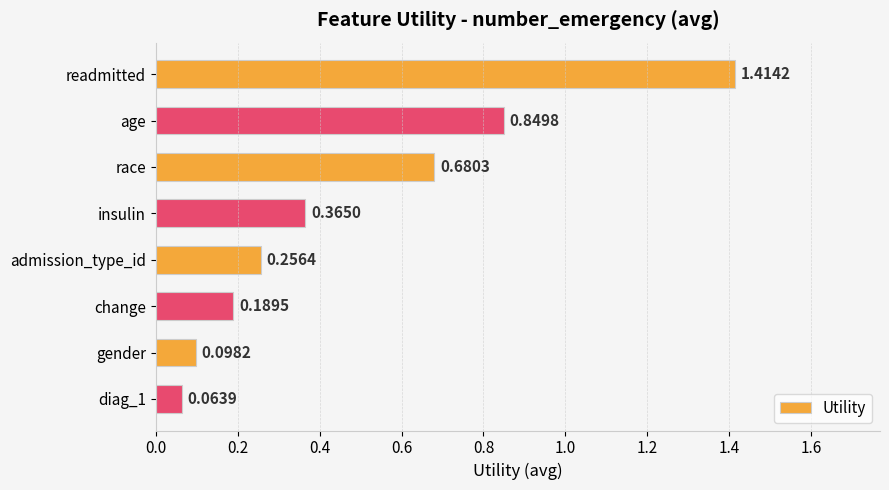

List the labels in order of value, largest first.

readmitted, age, race, insulin, admission_type_id, change, gender, diag_1